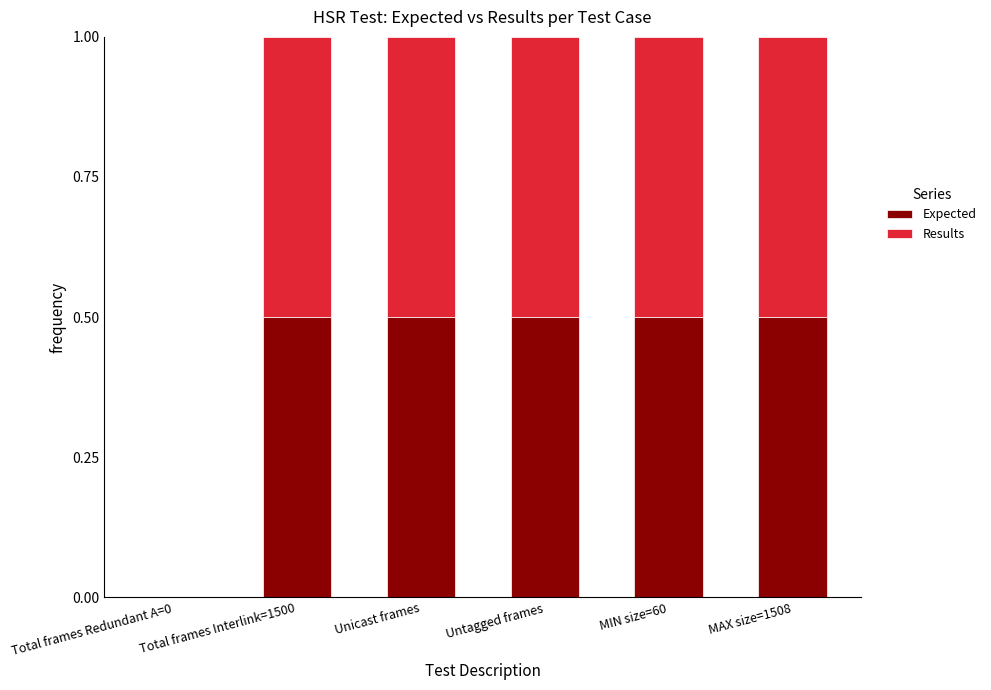

What is the total value across all series at Untagged frames?

1.0